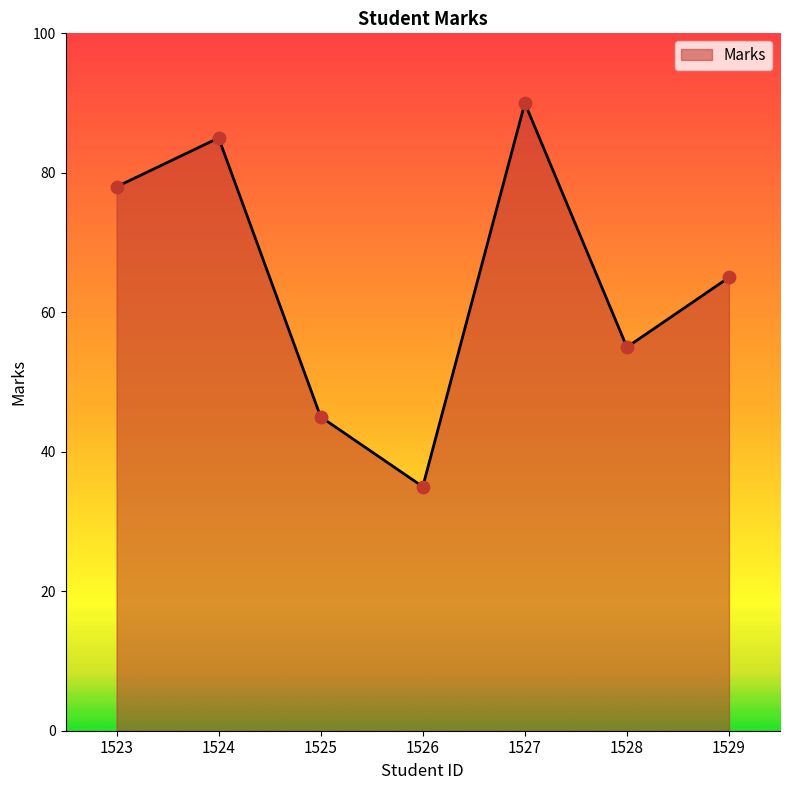

Approximately how many times larger is the value at 1527 compared to 1525?

2.0